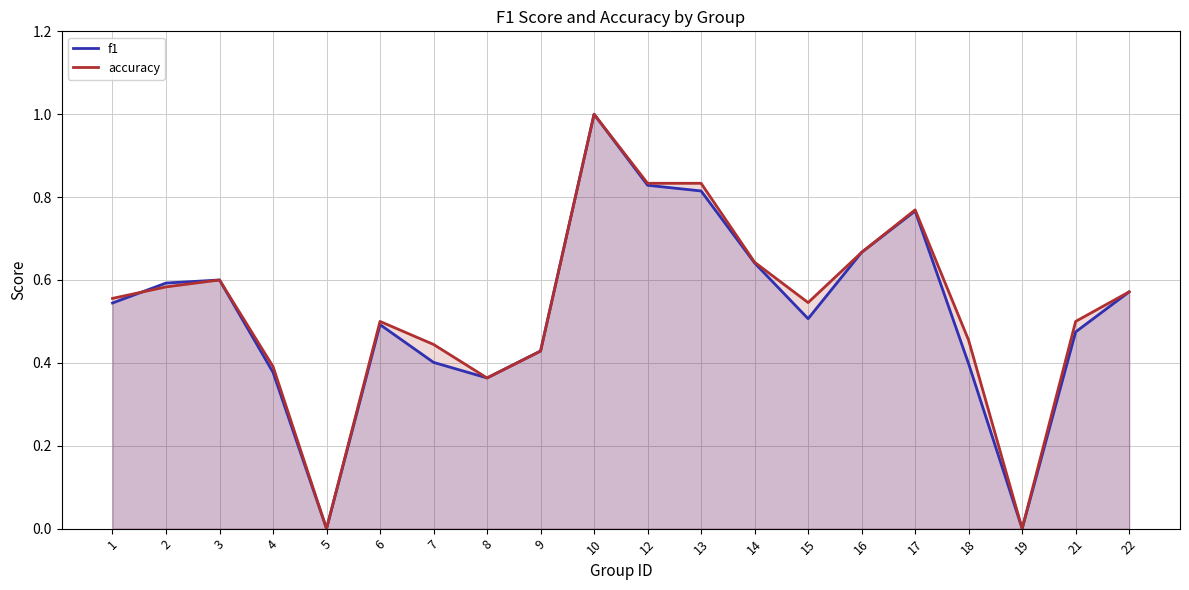

At which category does accuracy reach its first local valley?

5